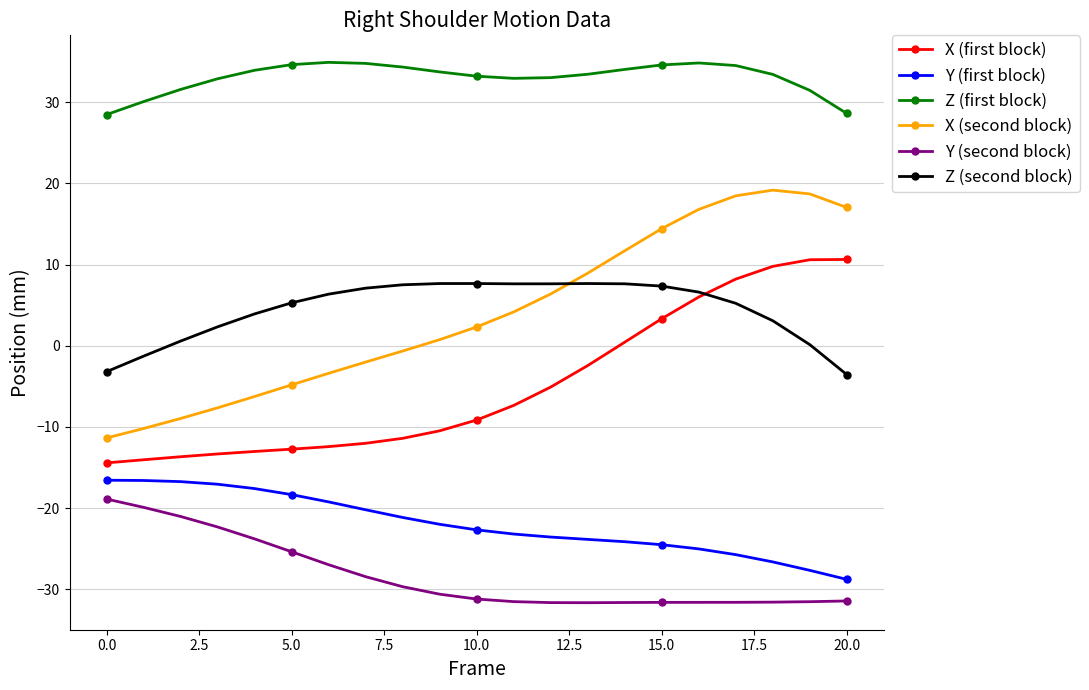

How many lines are shown in the chart?

6